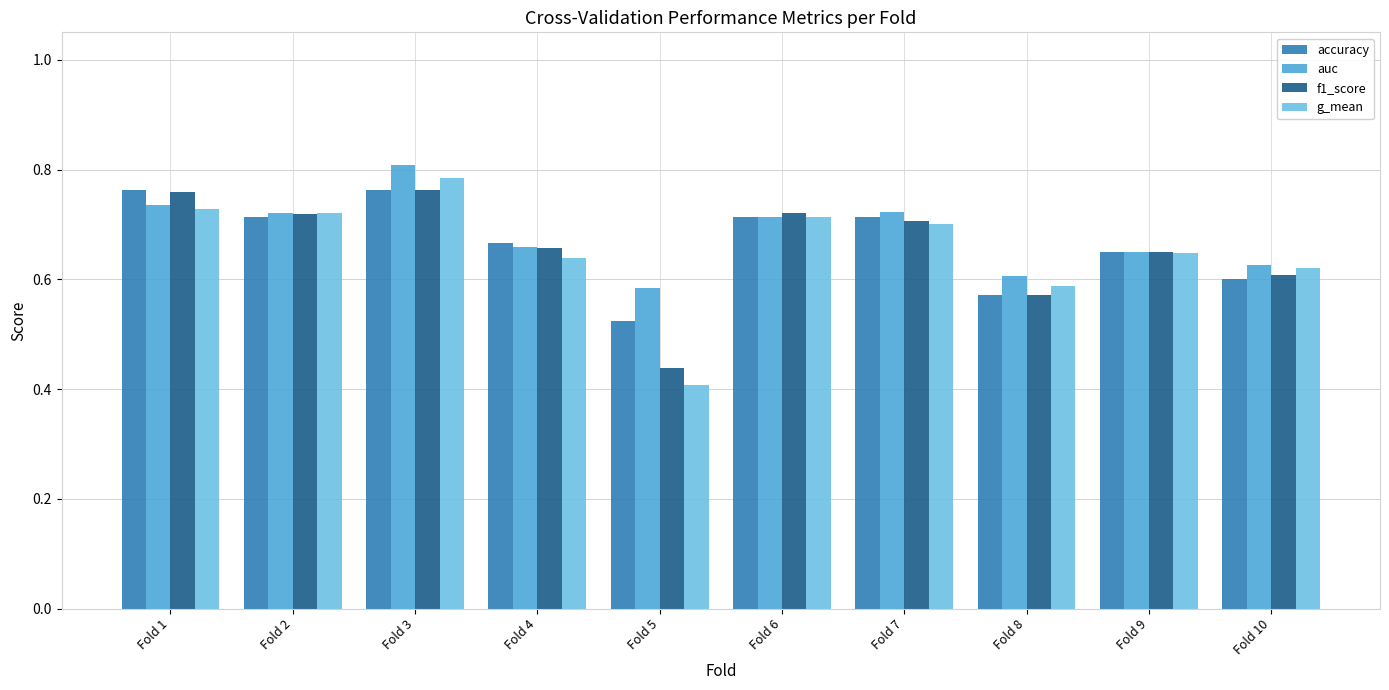

How many f1_score values are between 0 and 1?

10